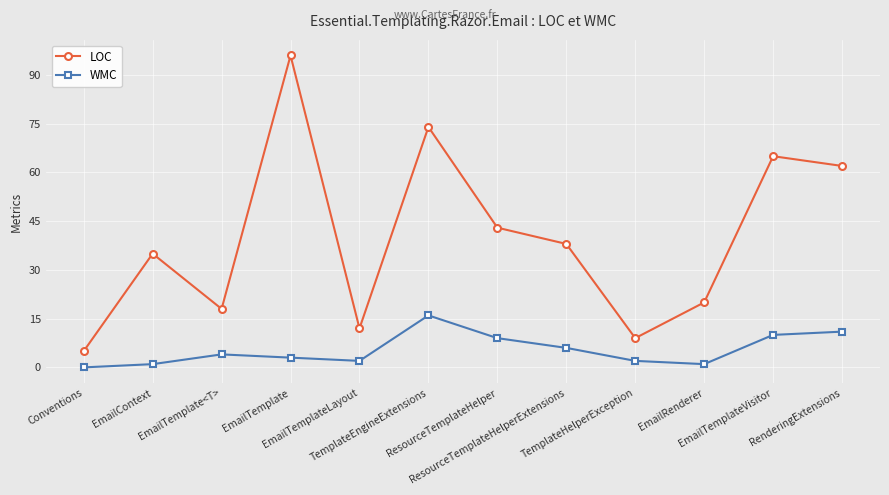

What are all the series names shown in the legend?

LOC, WMC